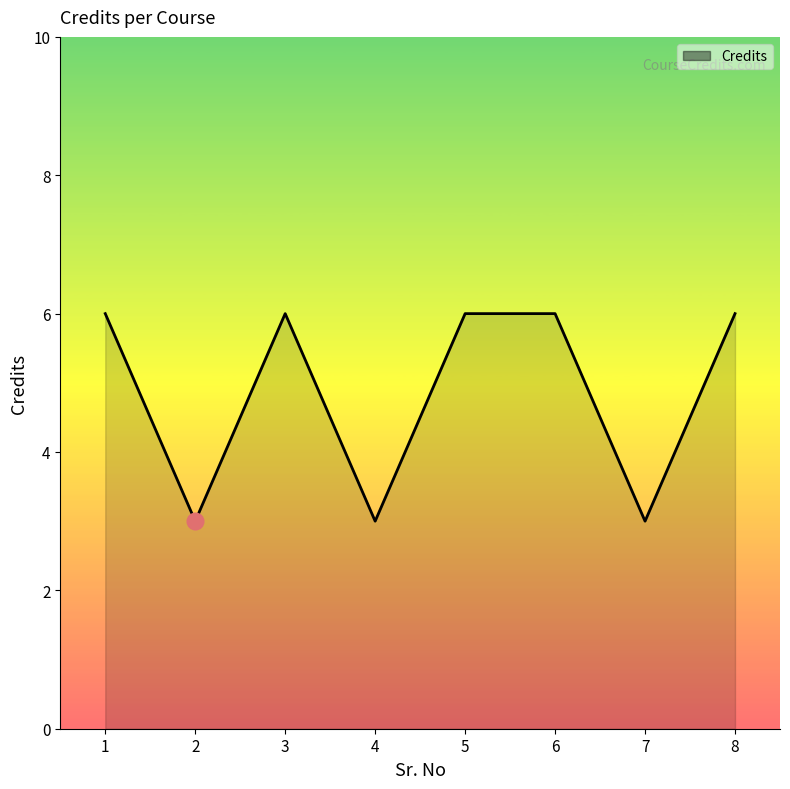

The value at 5 is 3. True or false?

False